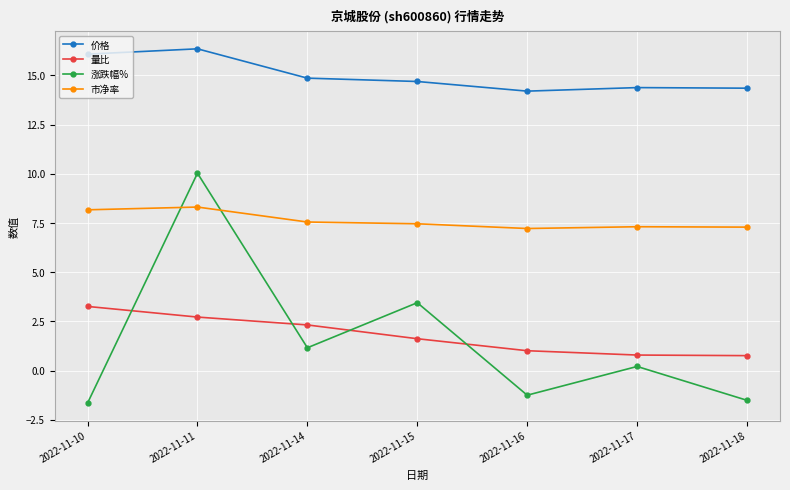

Is it true that 价格 equals 6.6 at 2022-11-10?

False